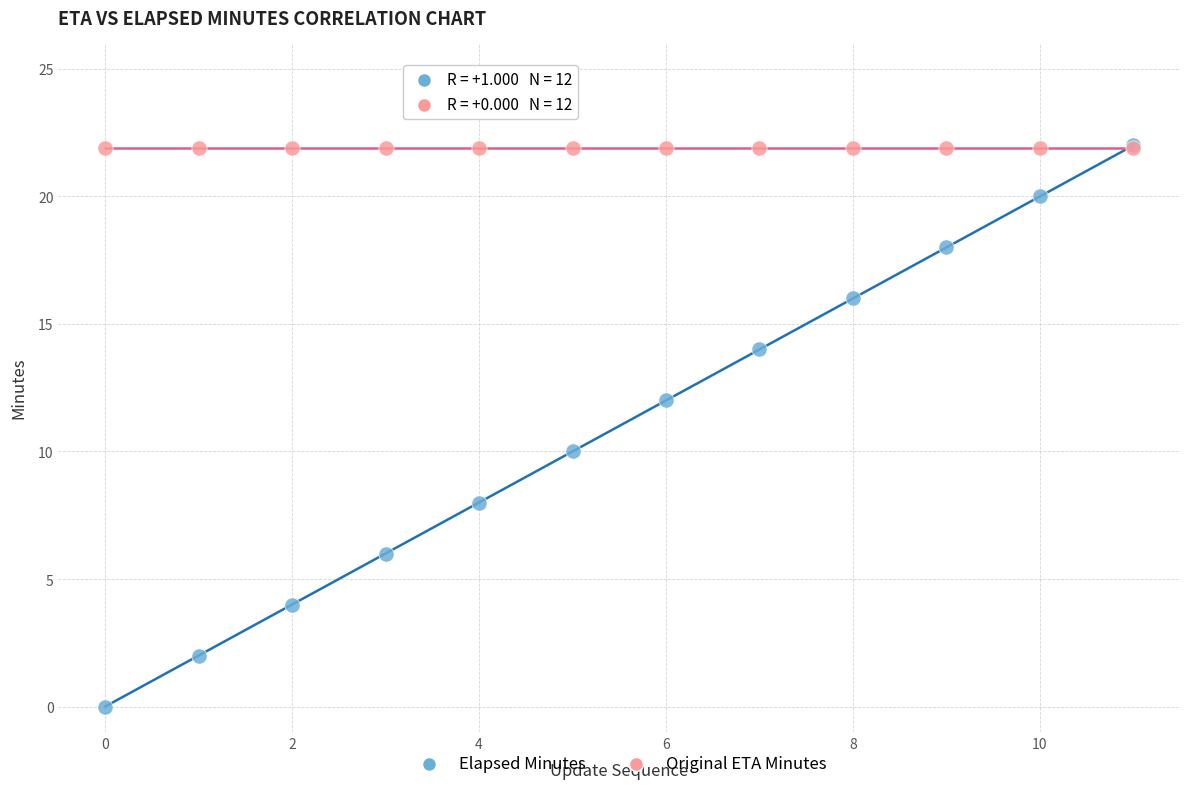

What are all the series names shown in the legend?

Elapsed Minutes, Original ETA Minutes